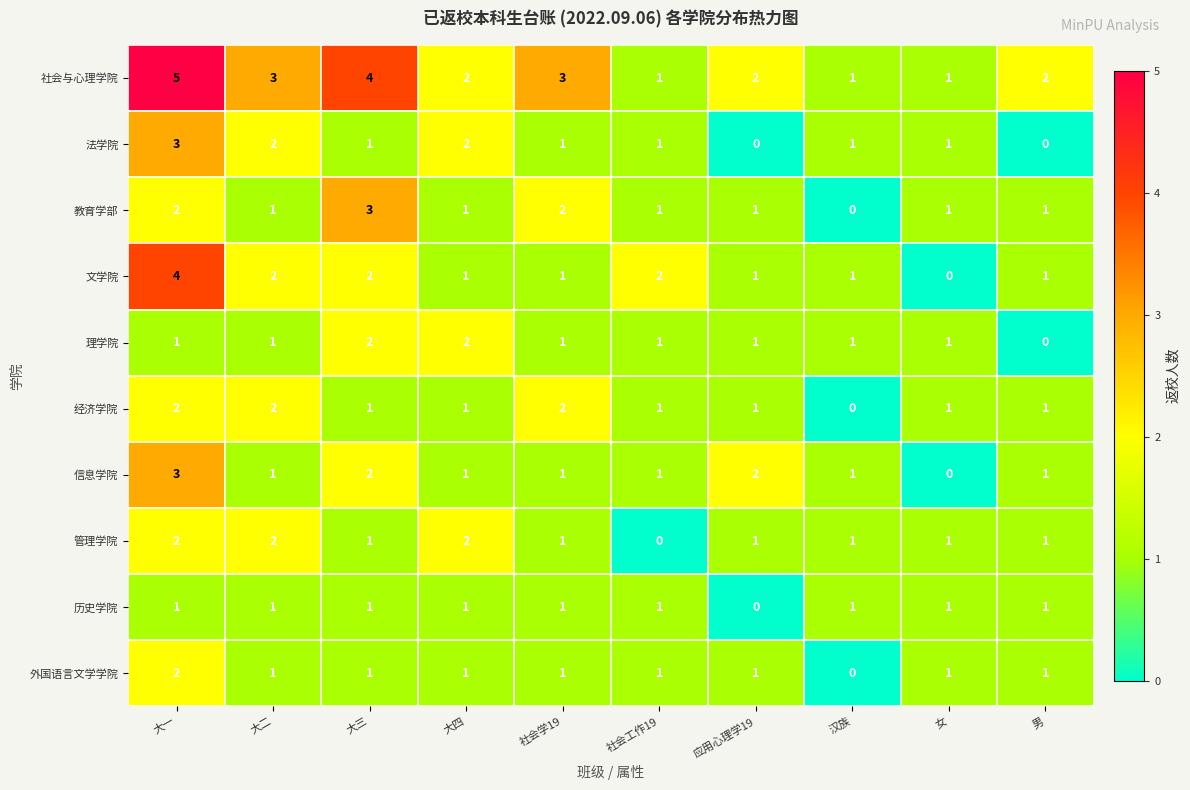

The 经济学院 series shows 2 at 女. True or false?

False